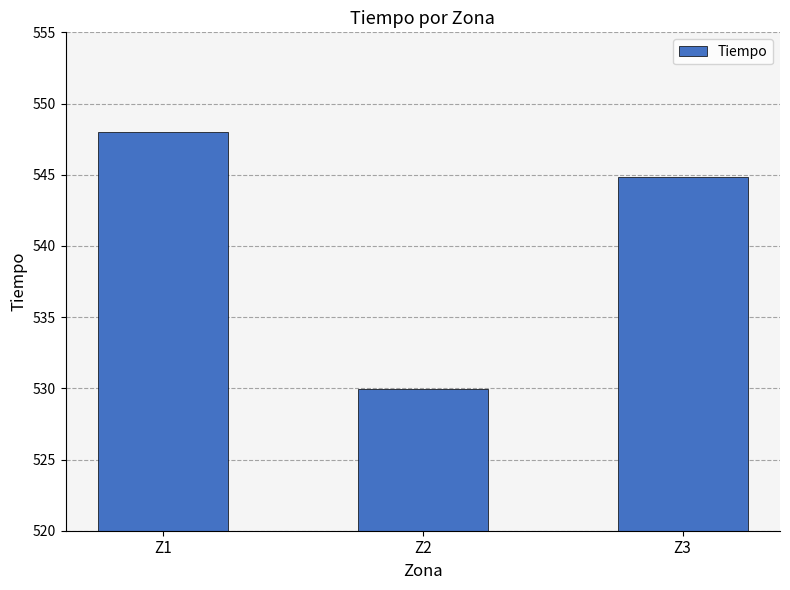

What is the smallest value displayed?

529.9